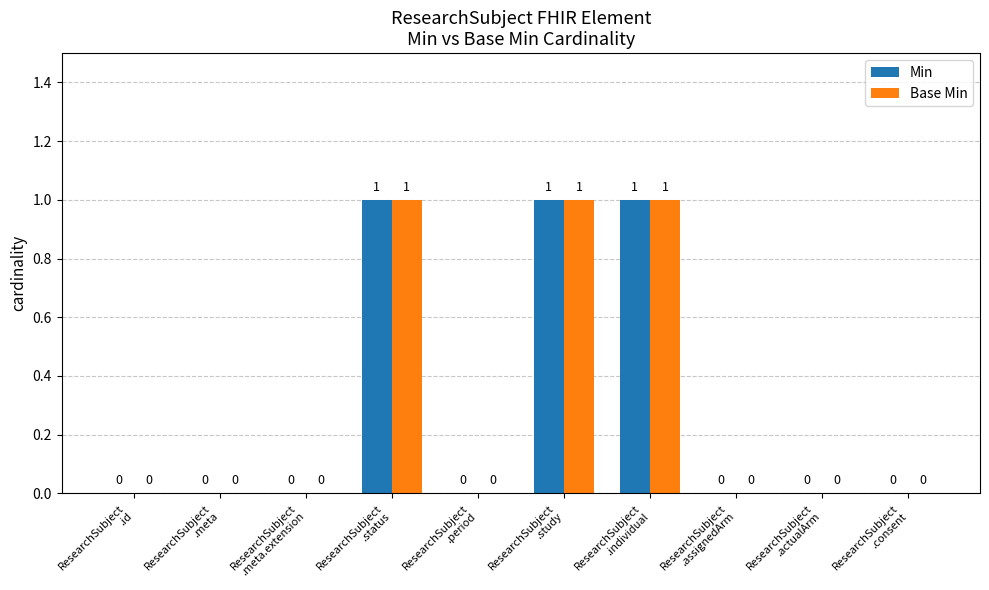

What is the sum of all Base Min values?

3